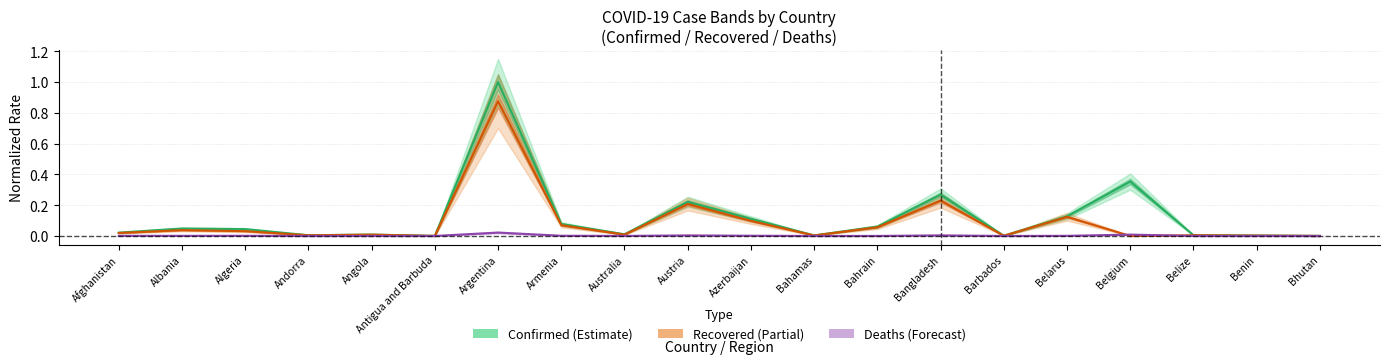

List the series in order of their overall mean, lowest first.

Deaths (Forecast), Recovered (Partial), Confirmed (Estimate)